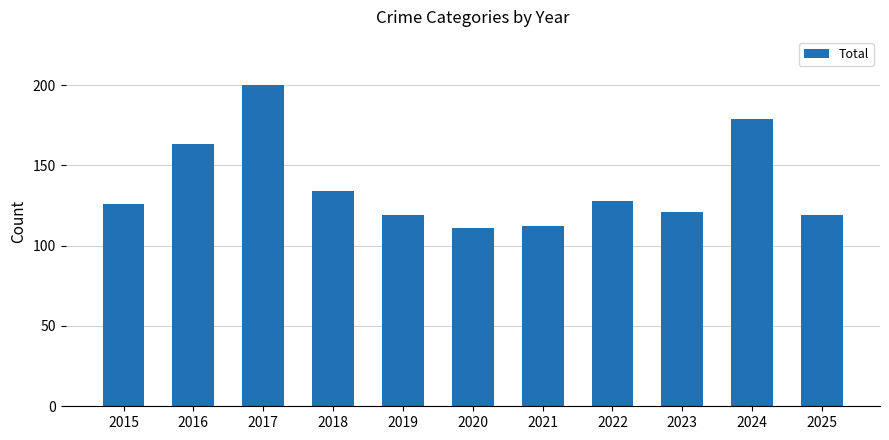

Which label corresponds to the largest value in the chart?

2017